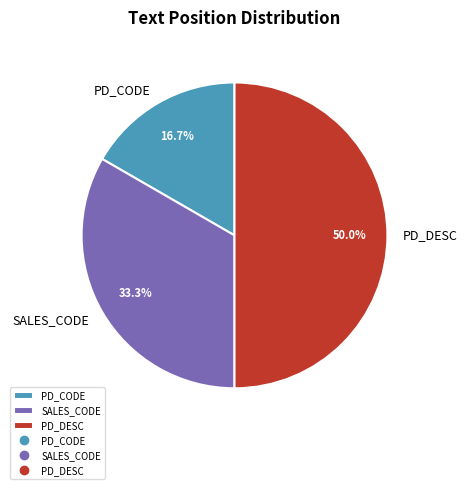

Count the number of slices in the pie.

3